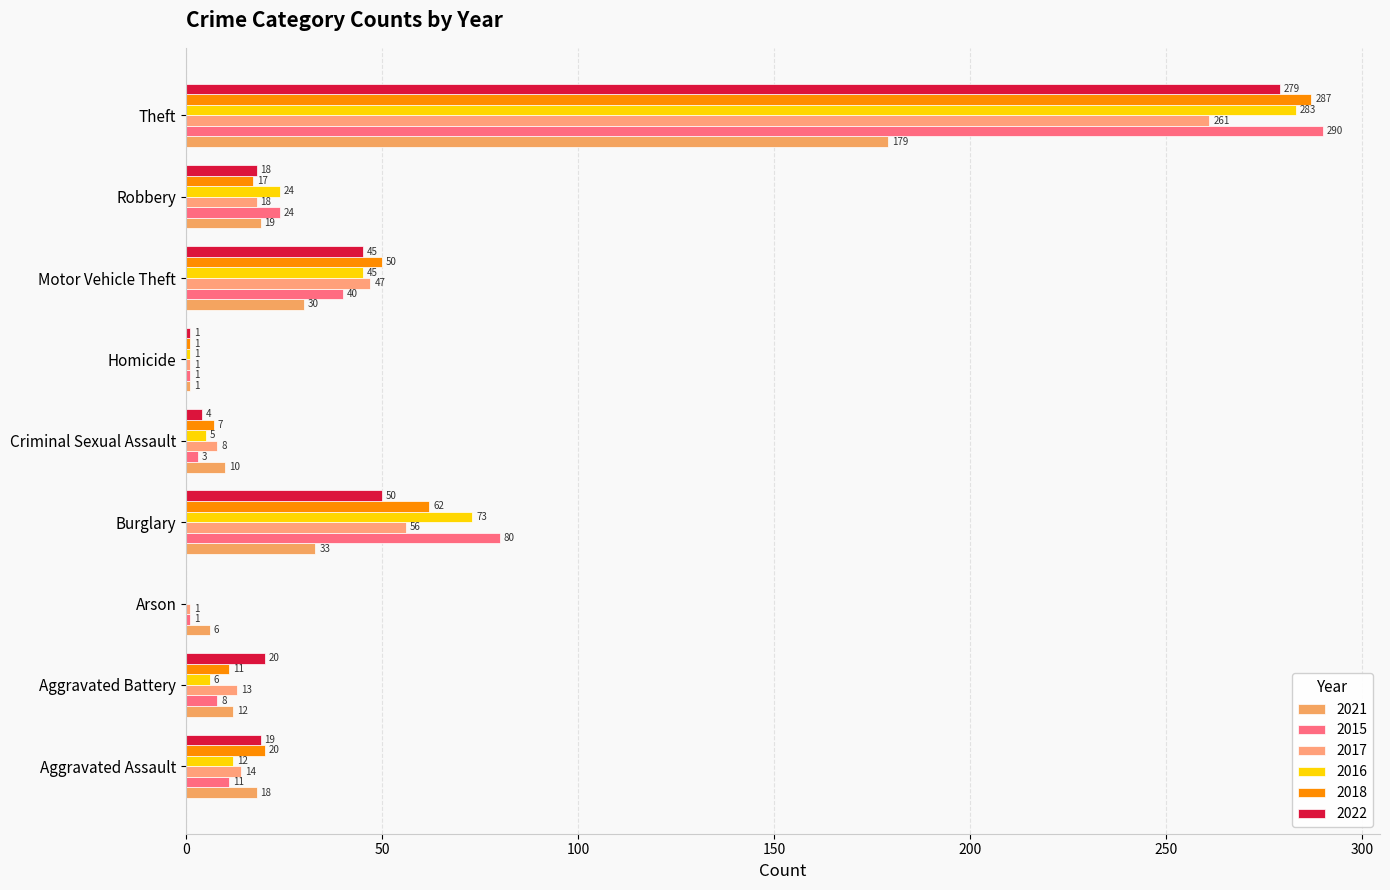

Where is 2022 nearest to the value 139?

Burglary